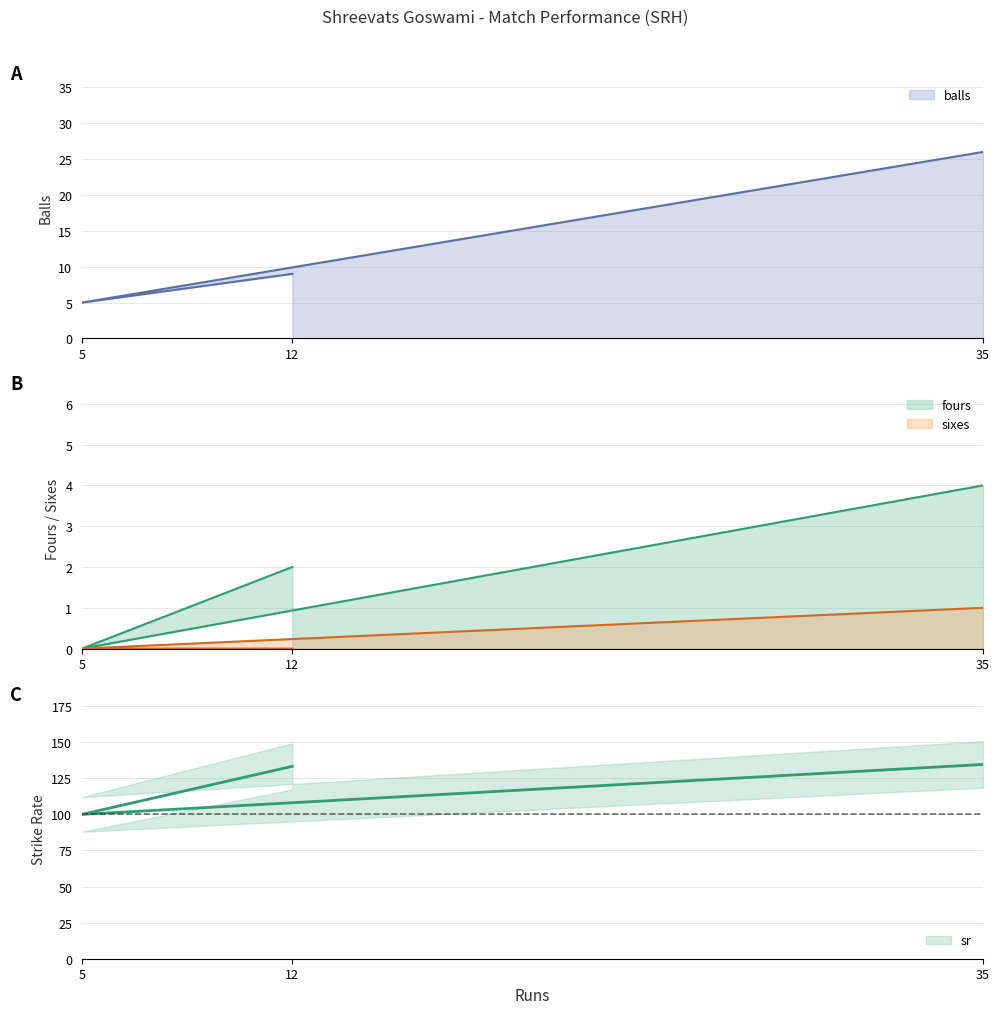

What is the difference between the maximum and minimum values in the sr series?

34.6